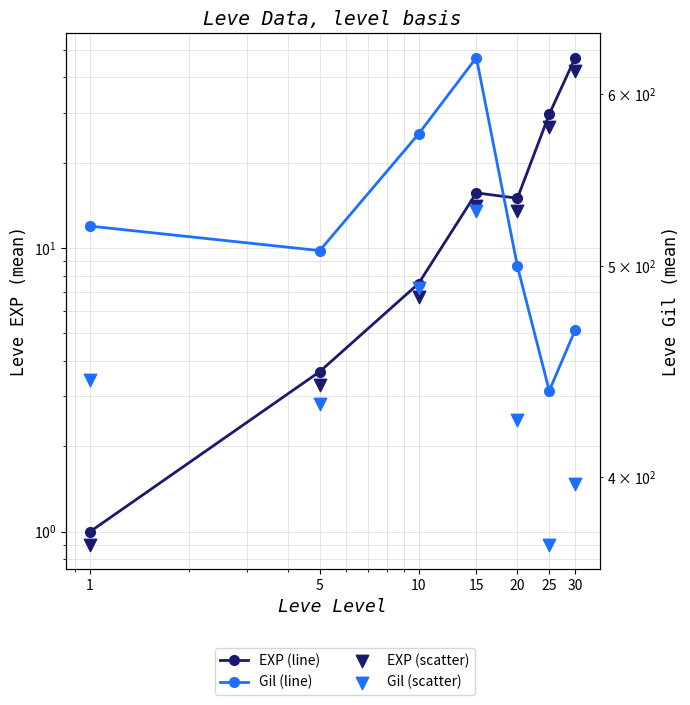

Is the value of Leve EXP scatter at 15 greater than the value of Leve EXP (mean) at 1?

Yes